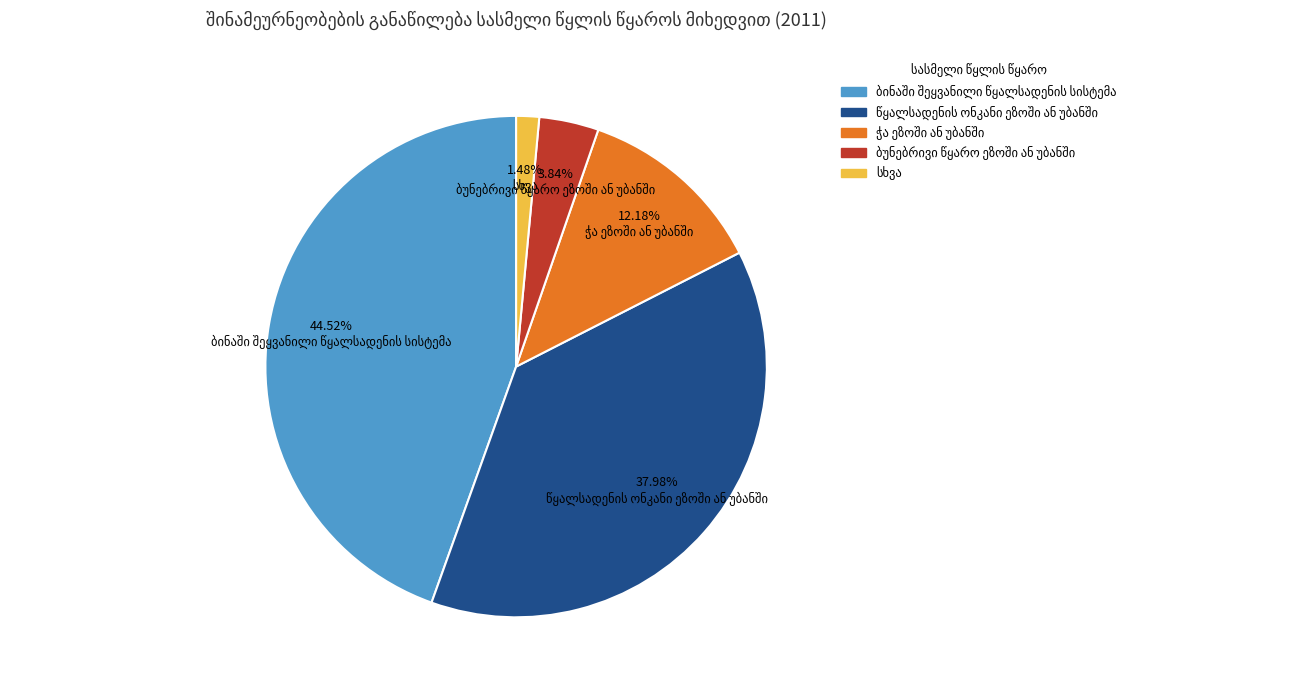

Count the number of slices in the pie.

5